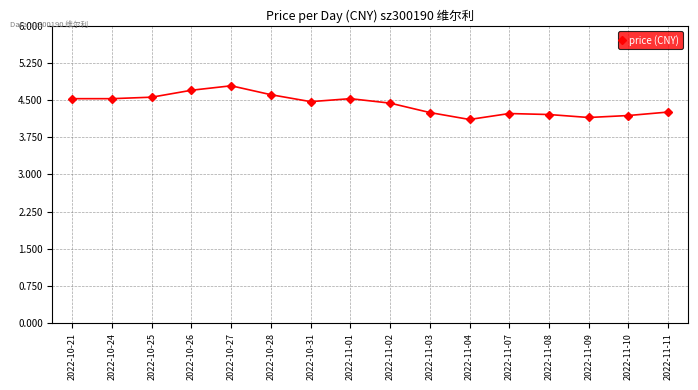

What is the label of the 4th point from the left?

2022-10-26